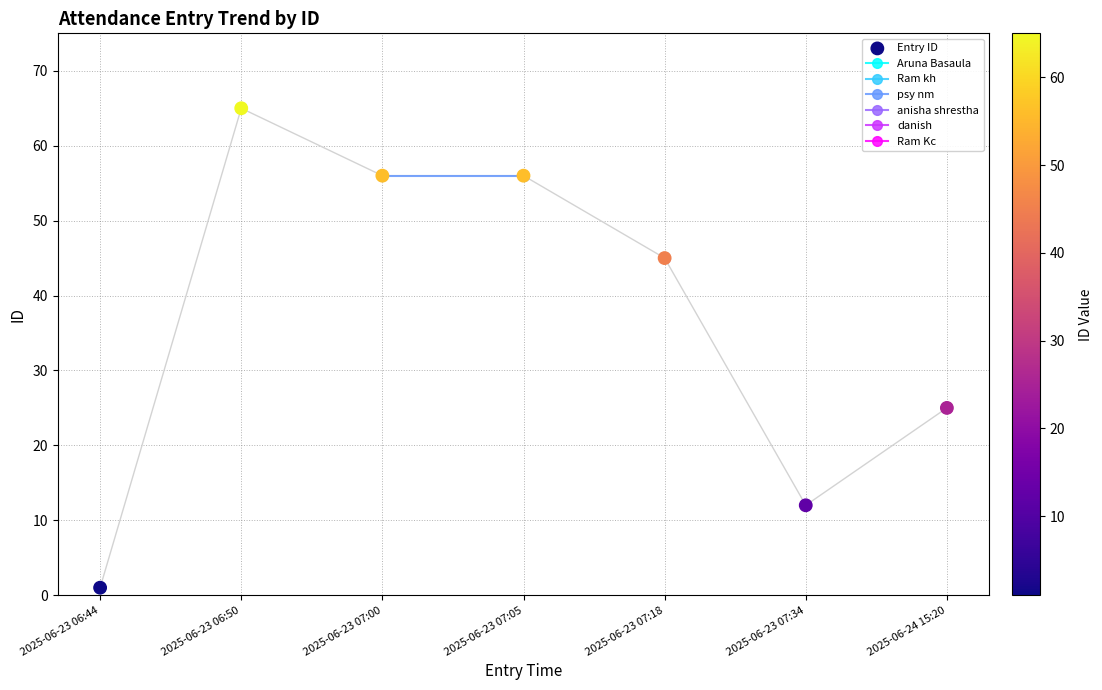

Which series has the widest spread of Y values?

Aruna Basaula